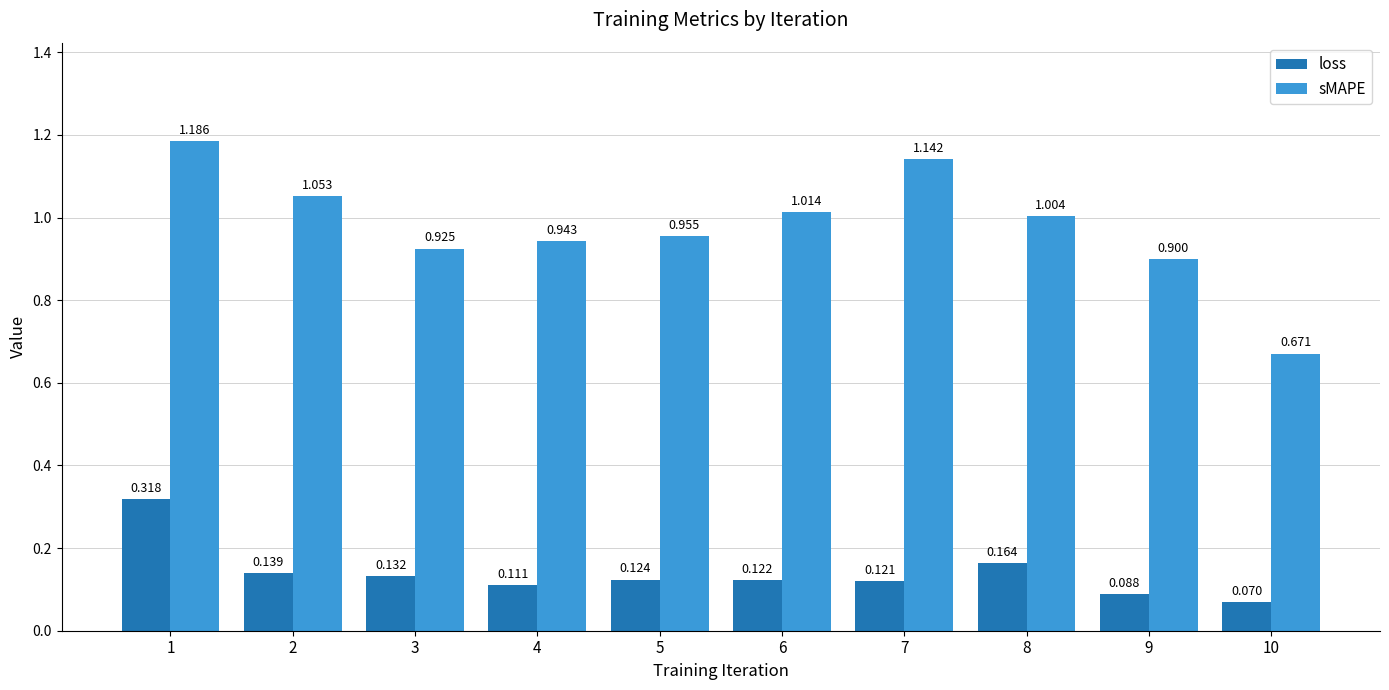

Is the value of sMAPE at 5 greater than the value of loss at 4?

Yes